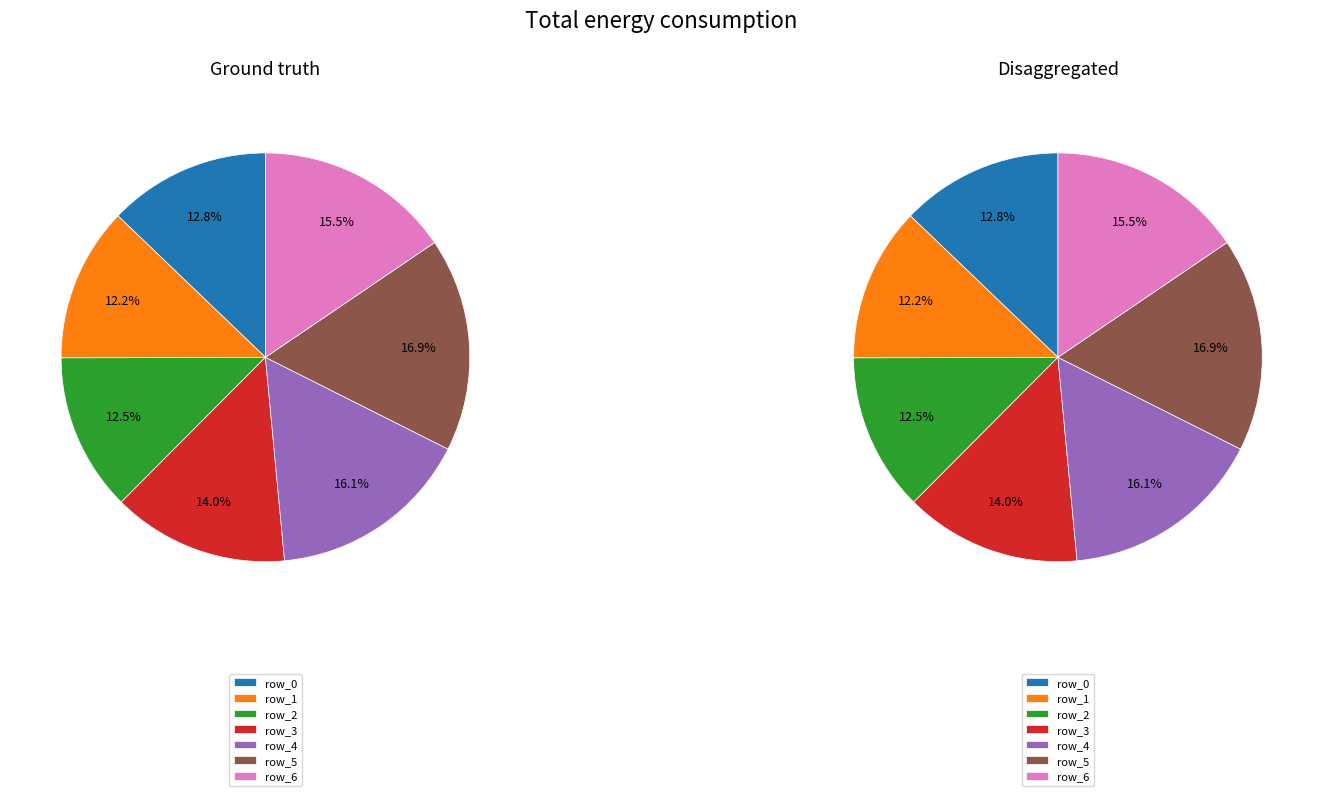

What is the total percentage of 2 and 6?

28.0%